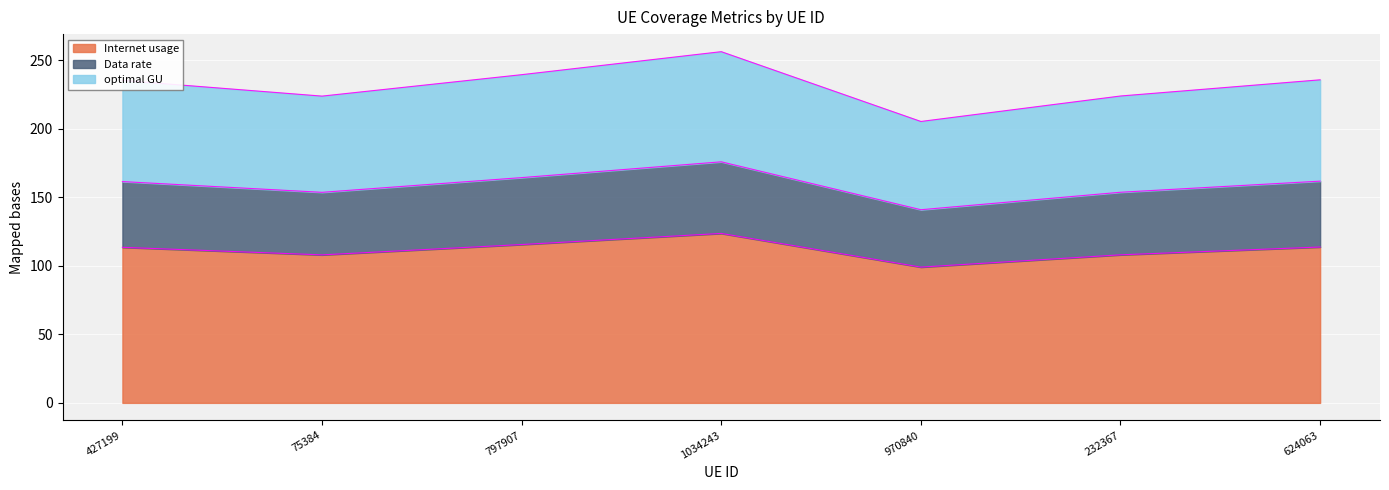

Rank the categories by optimal GU value from highest to lowest.

1034243, 797907, 624063, 427199, 232367, 75384, 970840